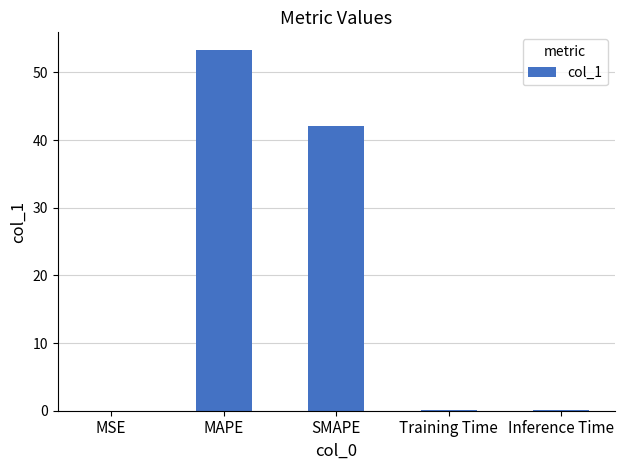

The chart shows a value of 53.3 at MAPE. True or false?

True